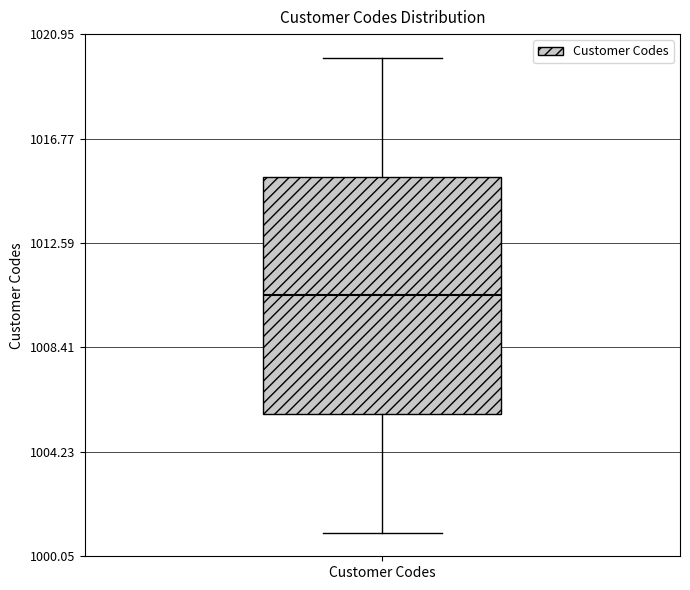

Read this box plot against the y-axis: the position of the median line, the range covered by the box, and the ends of both whiskers. The values are not printed on the chart, so give them approximately, as read against the axis.

median 1010.5, box 1006.0 to 1015.5, whiskers 1001.0 to 1020.0